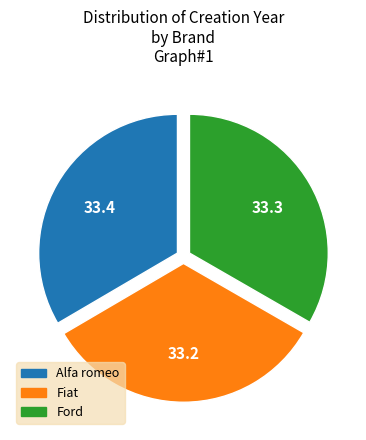

True or false: Alfa romeo accounts for 43% of the total.

False